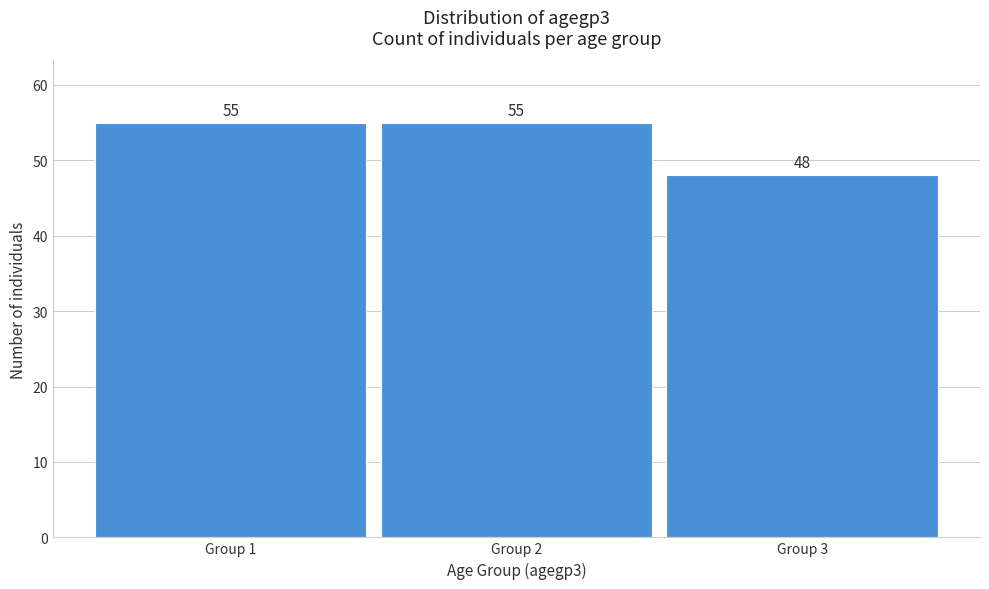

Reading right to left, what are all the values shown in this chart?

Group 3=48	Group 2=55	Group 1=55